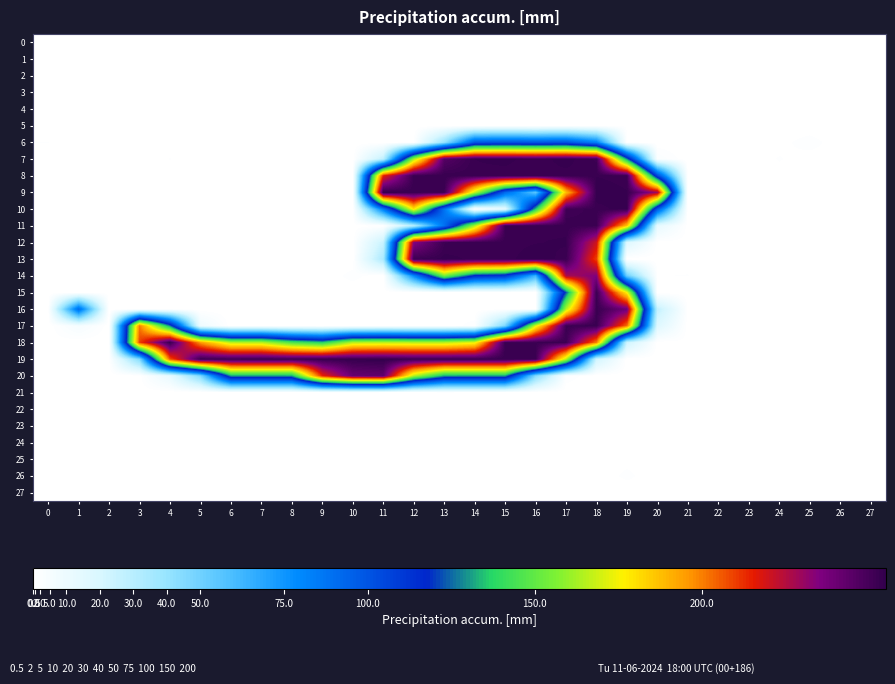

Which series has the widest spread of values?

9